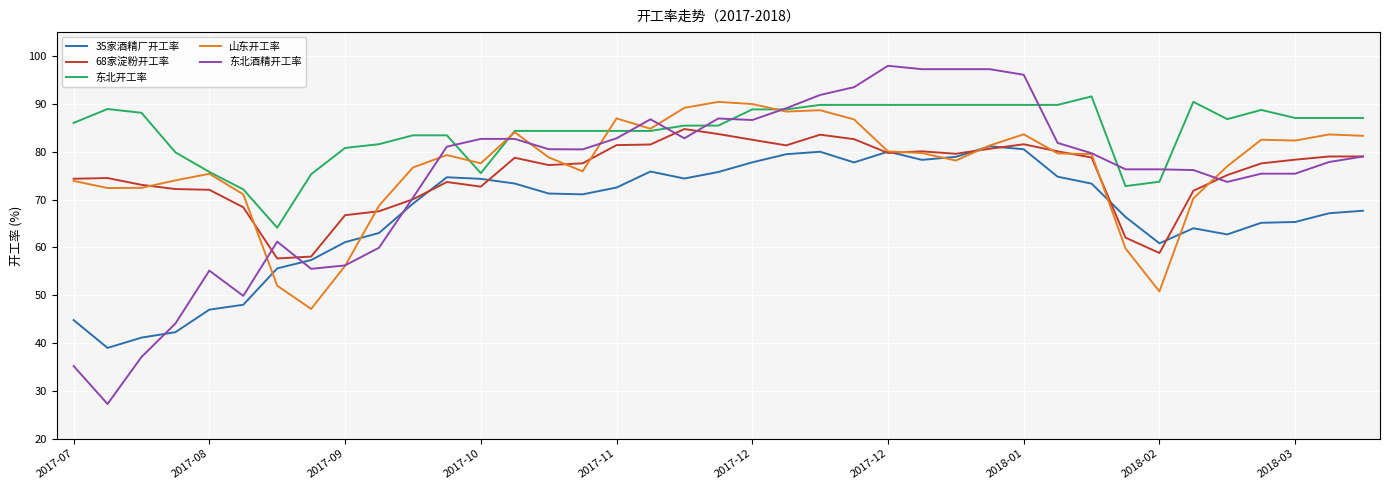

Which series has the largest total across all categories?

东北开工率